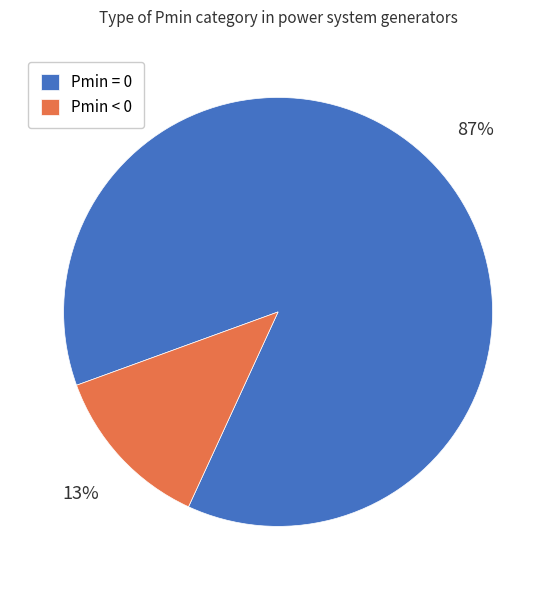

Rank the categories by value from highest to lowest.

Pmin = 0, Pmin < 0